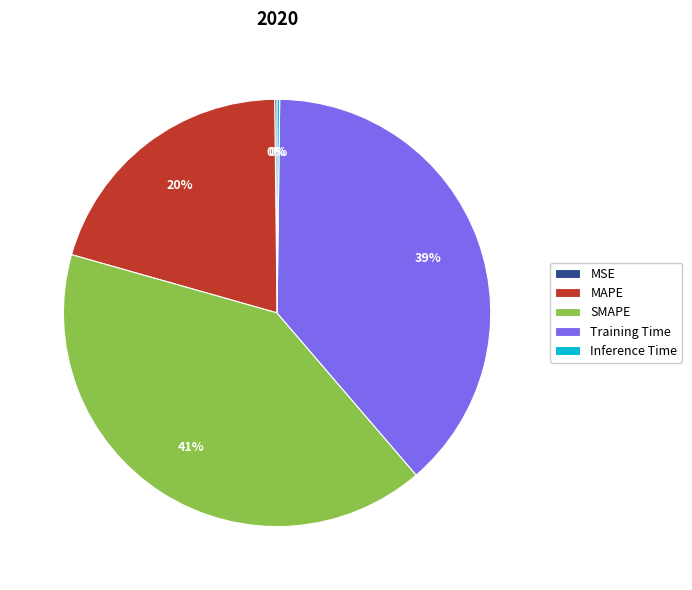

Combined, do MAPE and SMAPE account for over 50%?

Yes